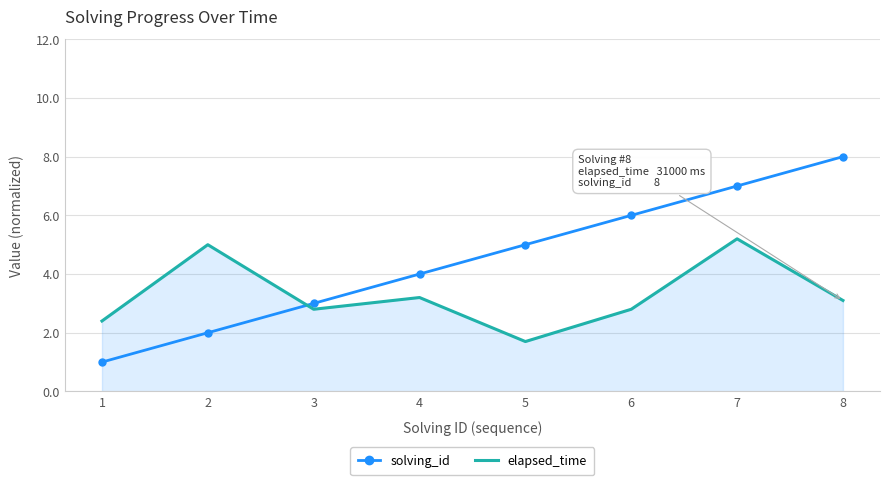

At which label does elapsed_time first exceed 3?

2